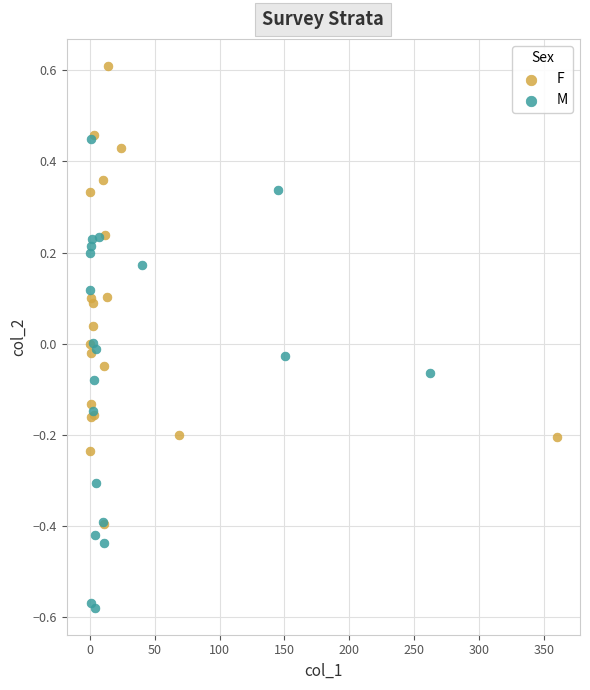

Which series reaches the minimum Y coordinate?

M